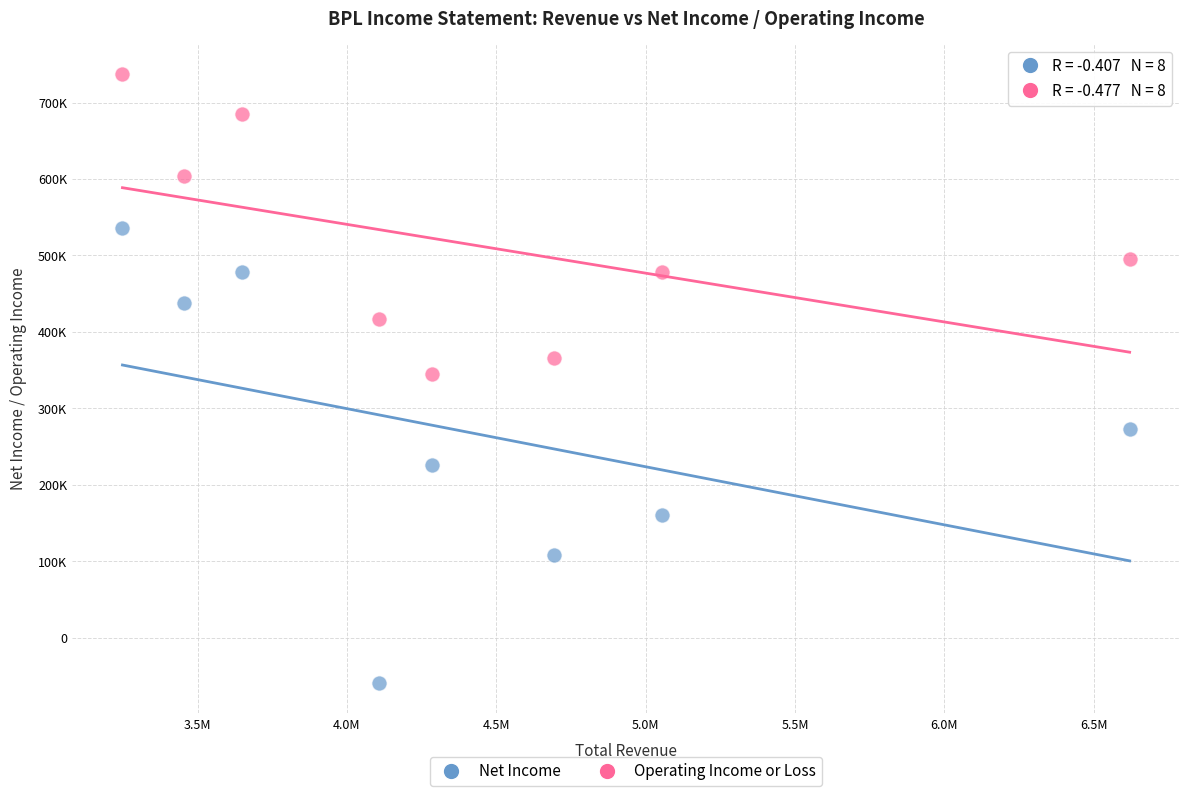

Which series reaches the maximum Y coordinate?

Operating Income or Loss